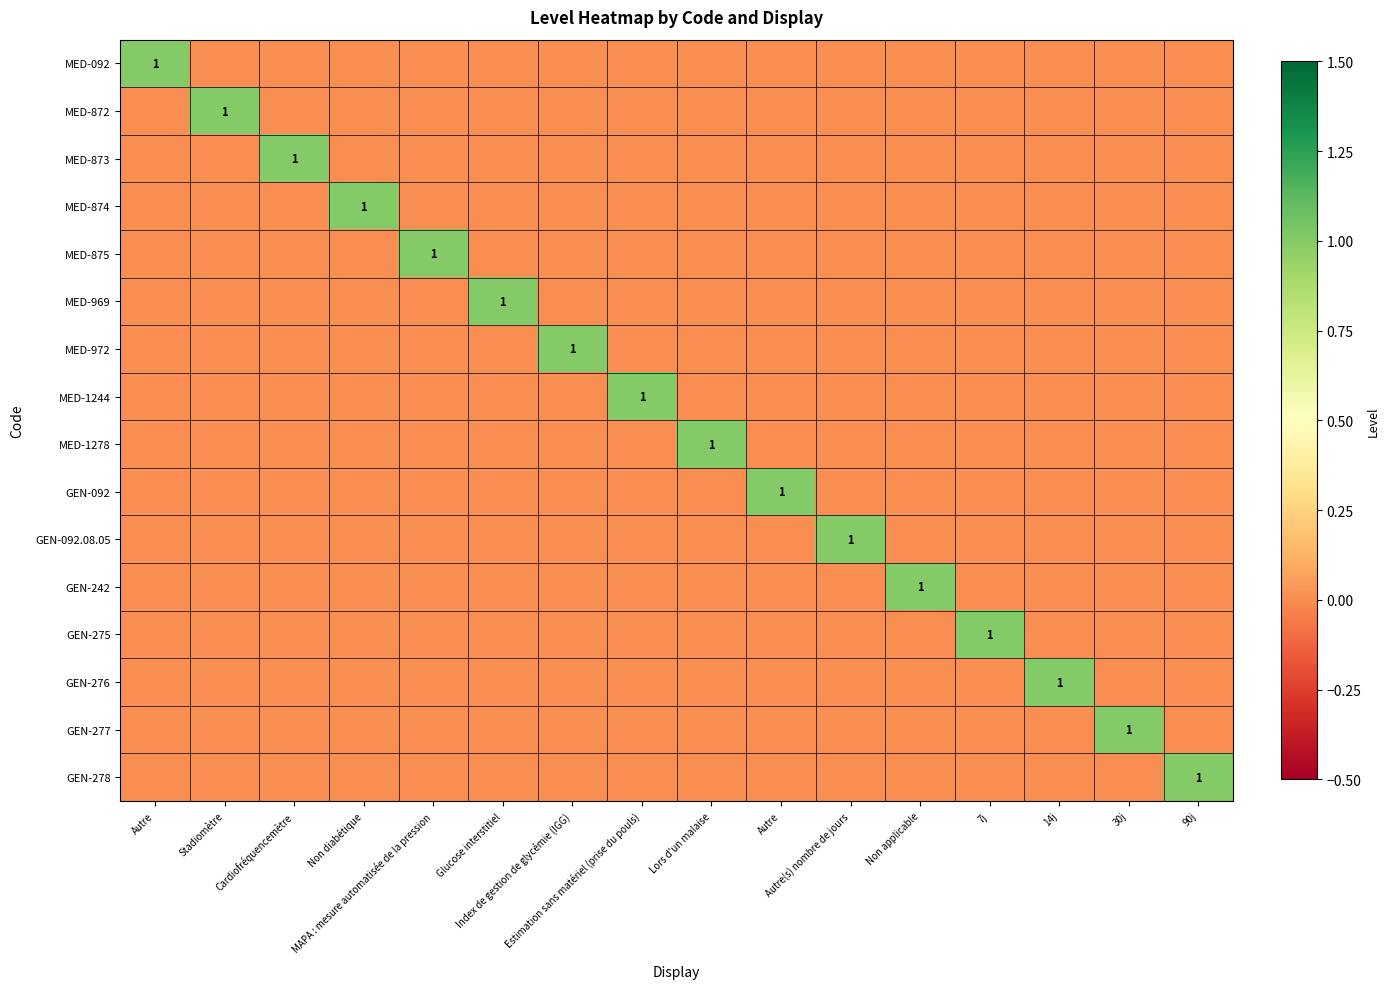

Rank the categories by GEN-277 value from lowest to highest.

Autre, Stadiomètre, Cardiofréquencemètre, Non diabétique, MAPA : mesure automatisée de la pression, Glucose interstitiel, Index de gestion de glycémie (IGG), Estimation sans matériel (prise du pouls), Lors d'un malaise, Autre, Autre(s) nombre de jours, Non applicable, 7j, 14j, 90j, 30j